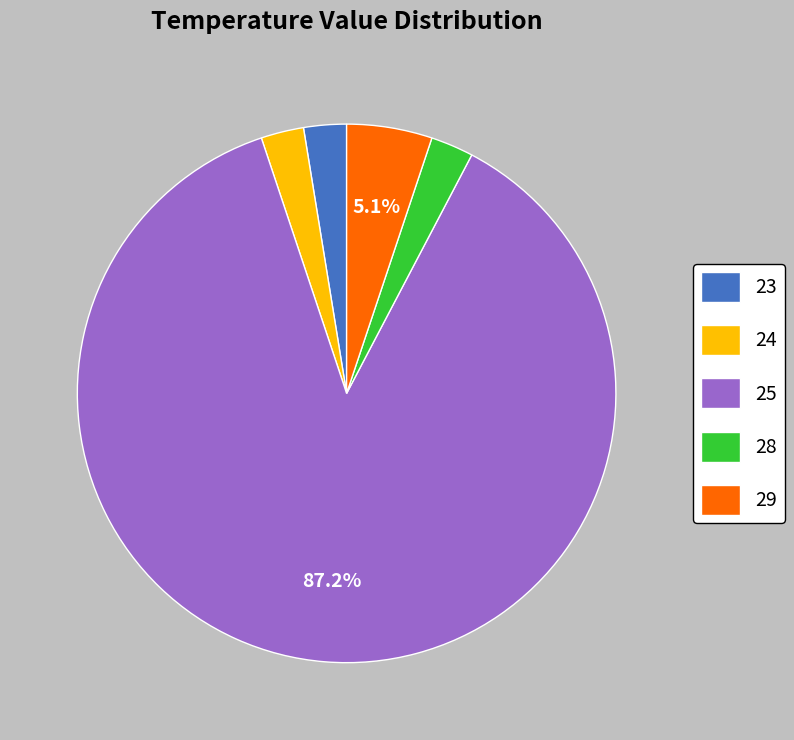

To the nearest percent, what is the difference between the largest and smallest slice percentages?

85%